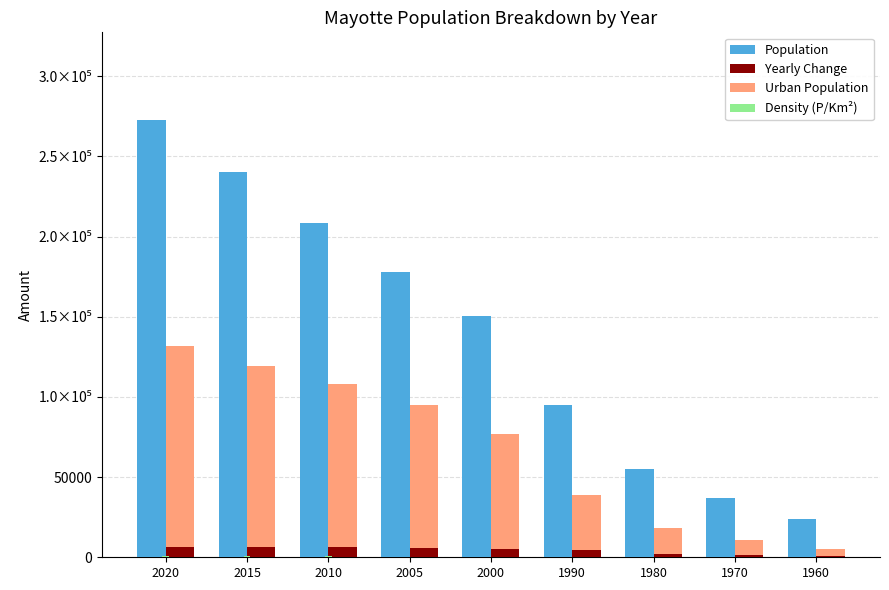

At which label is Density (P/Km²) closest to 396?

2000